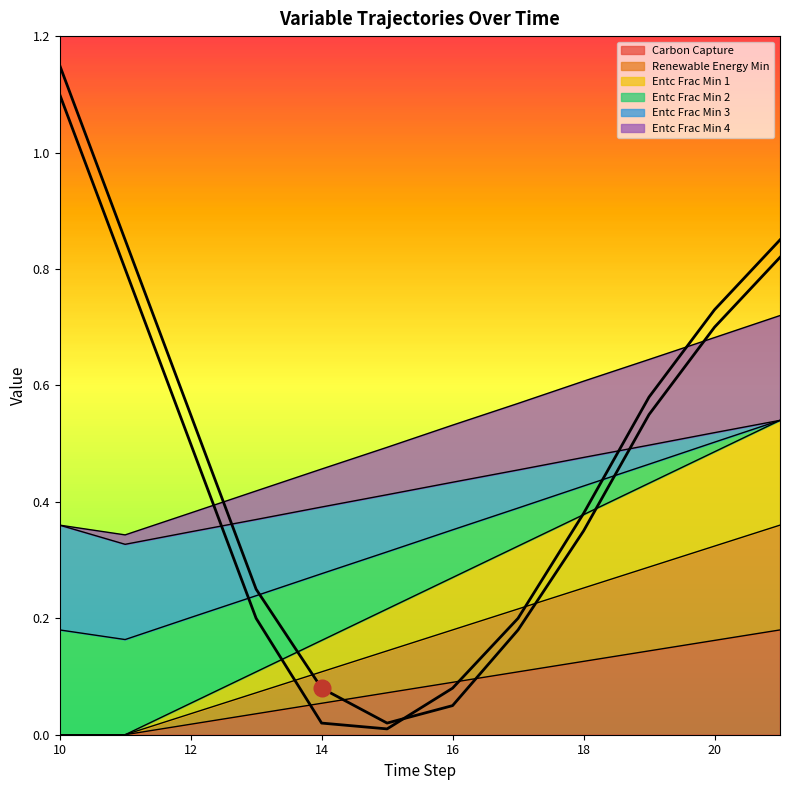

The value of Renewable Energy Min at 19 is 0.5. True or false?

False